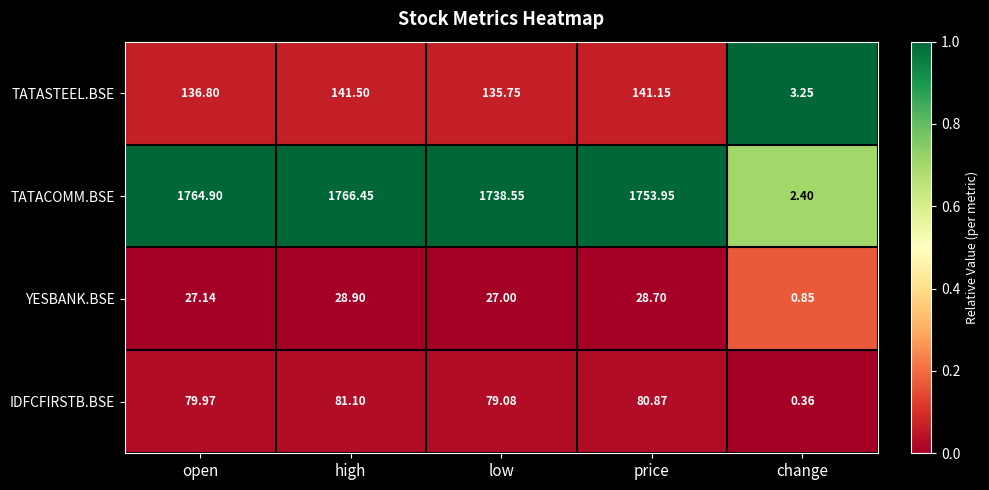

Which series has the largest total across all categories?

TATACOMM.BSE